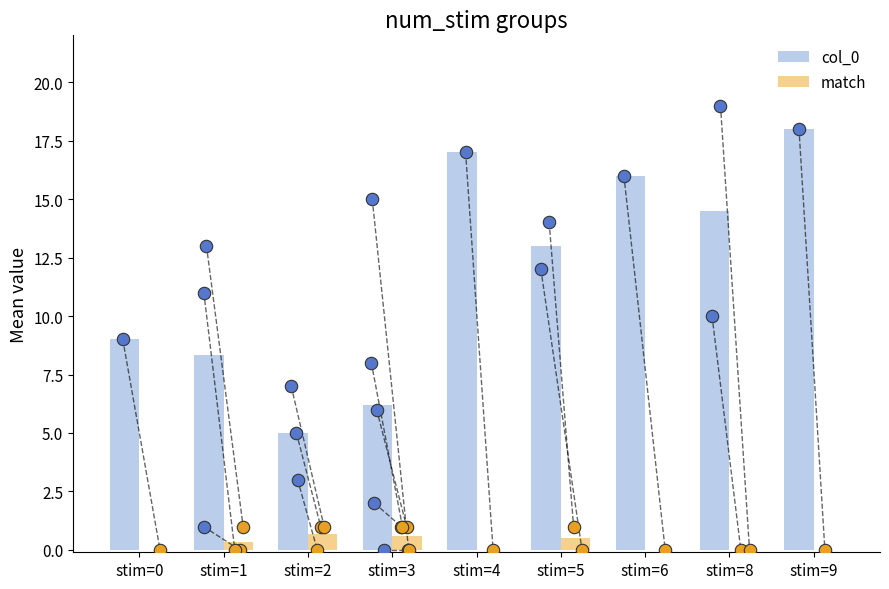

Which series contains the lowest Y value?

match